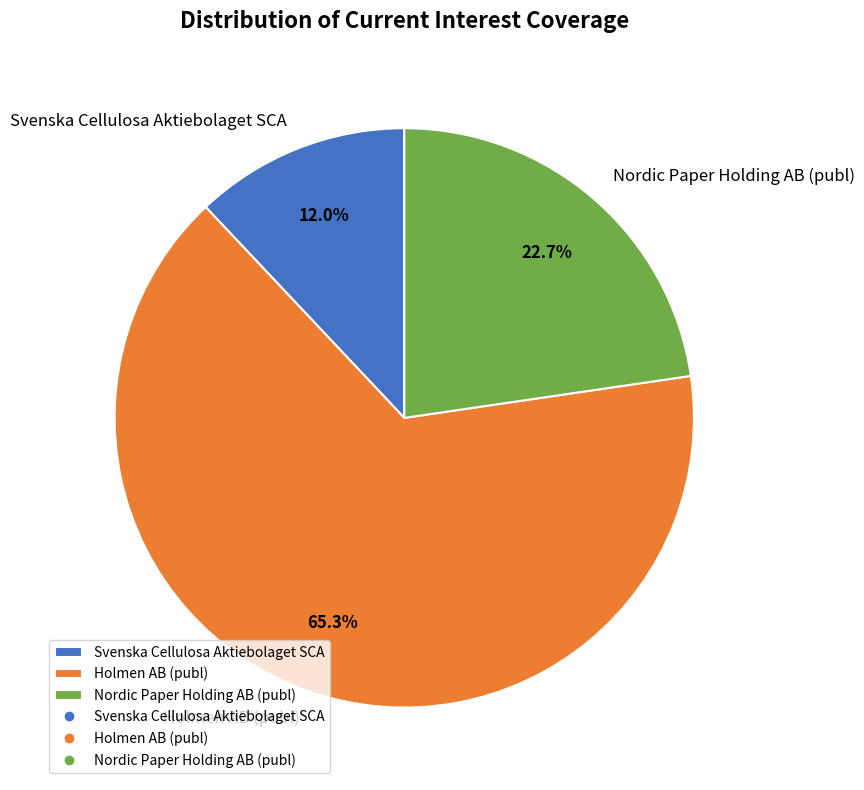

How much of the chart is everything except Svenska Cellulosa Aktiebolaget SCA?

88.0%